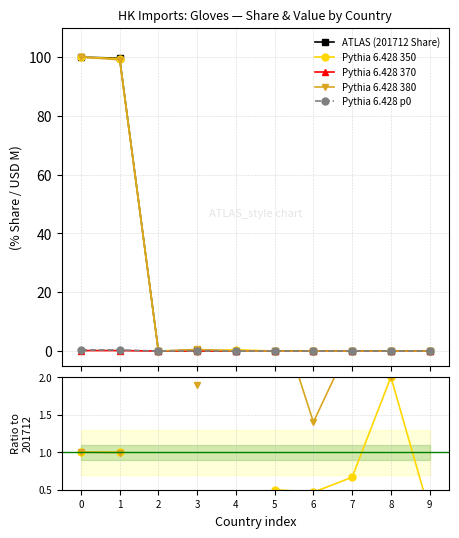

At 0, list the series in order from smallest to largest.

Pythia 6.428 370, Pythia 6.428 p0, Pythia 6.428 350, Pythia 6.428 380, ATLAS (201712 Share)